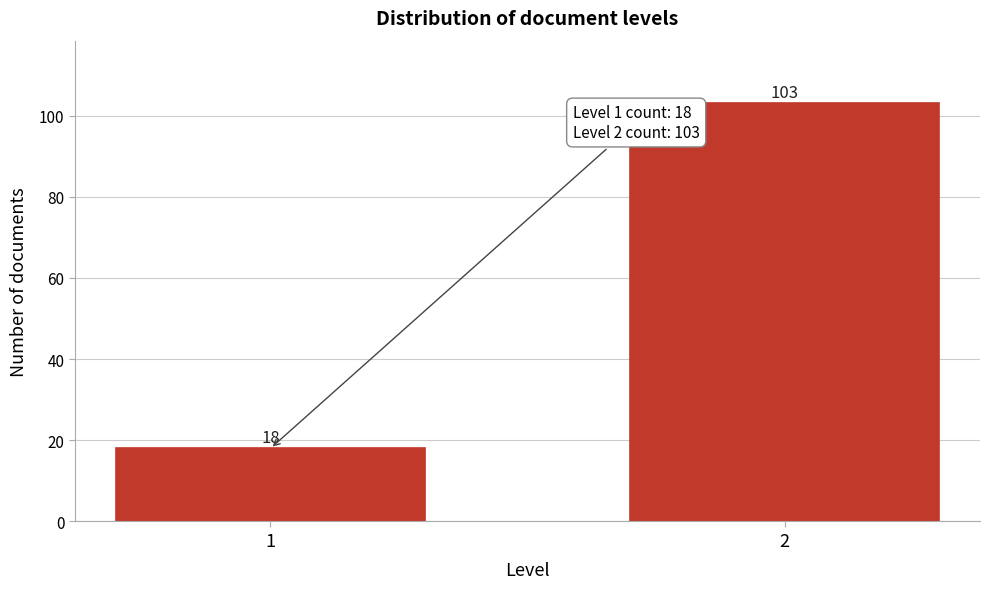

Reading right to left, transcribe all the data shown in this chart.

103	18